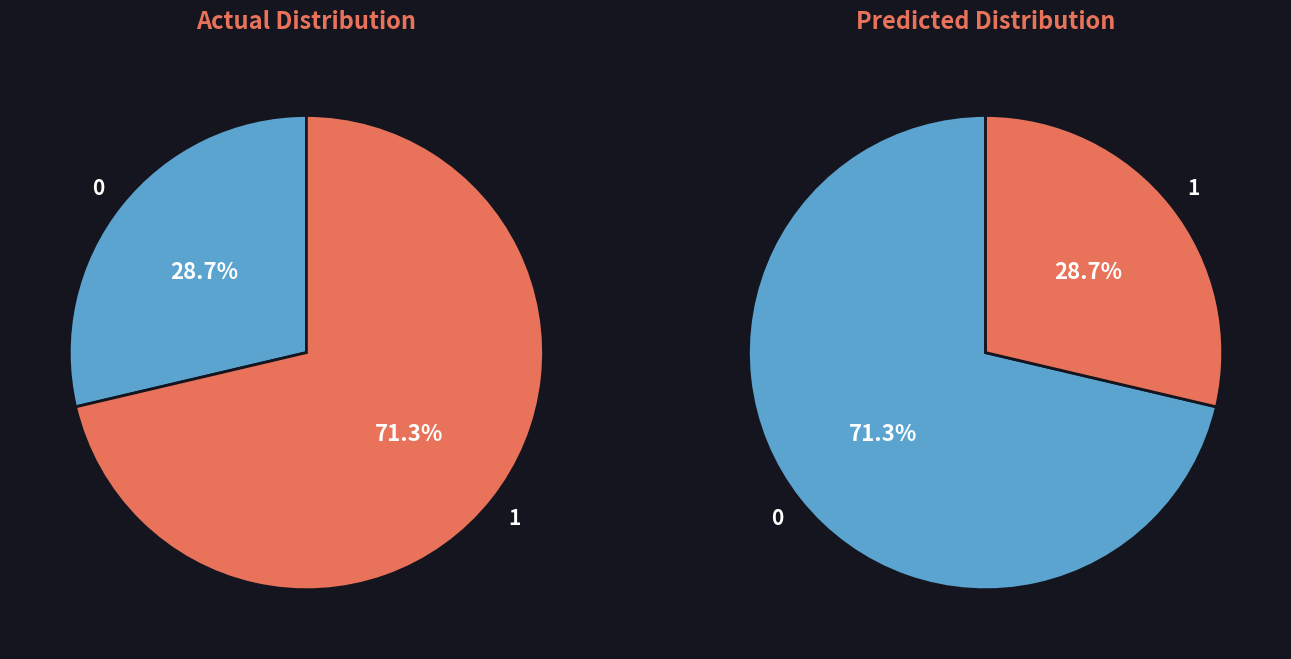

Does 15 account for over 50% of the chart?

No